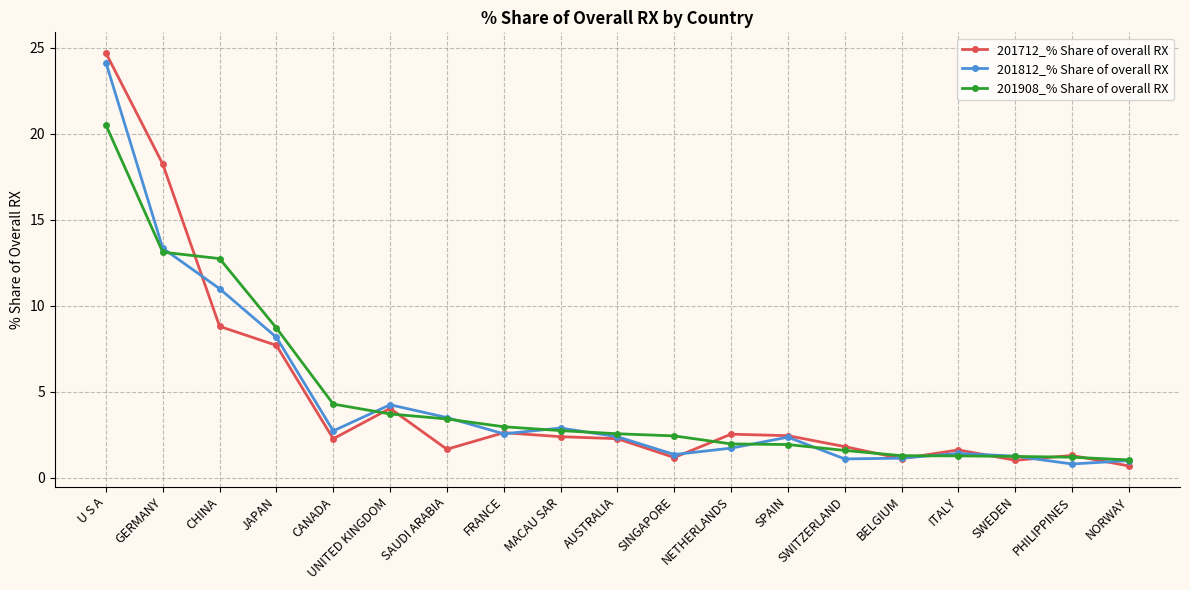

True or false: 201908_% Share of overall RX has a value of 1.6 at SWITZERLAND.

True